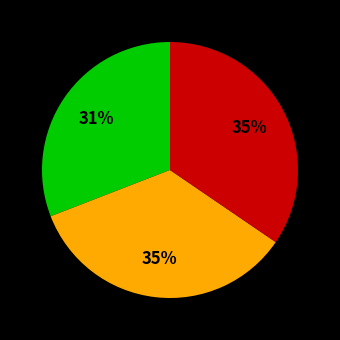

How many segments does this pie chart have?

3